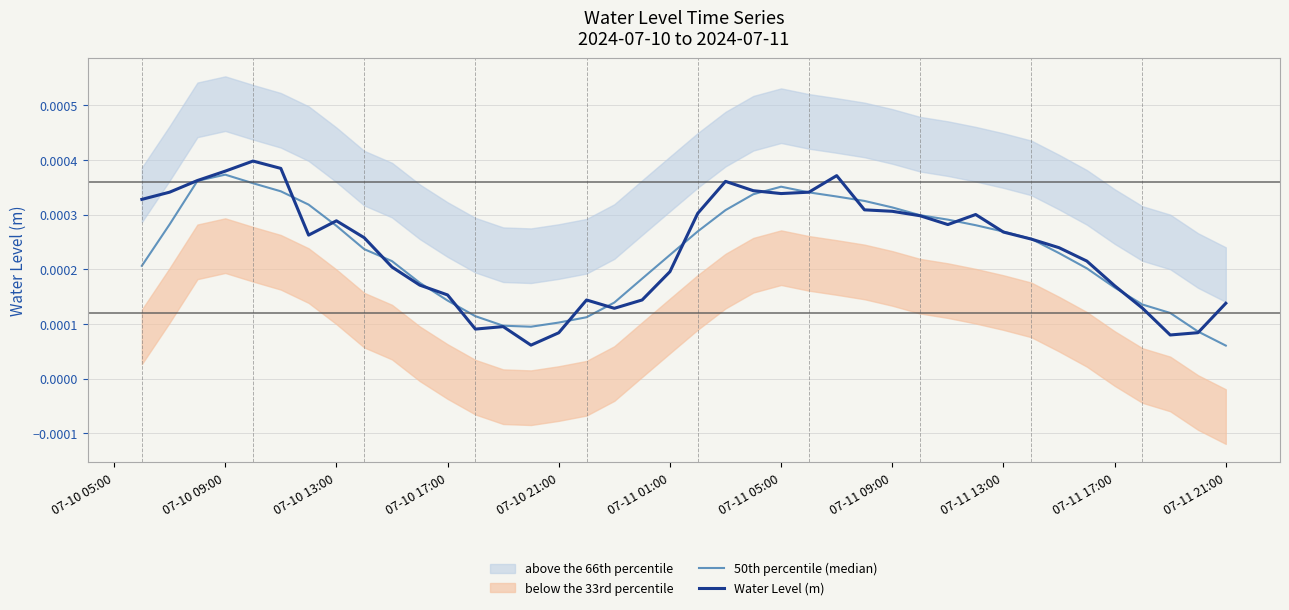

Where is 50th percentile (median) nearest to the value 0?

07-11 21:00